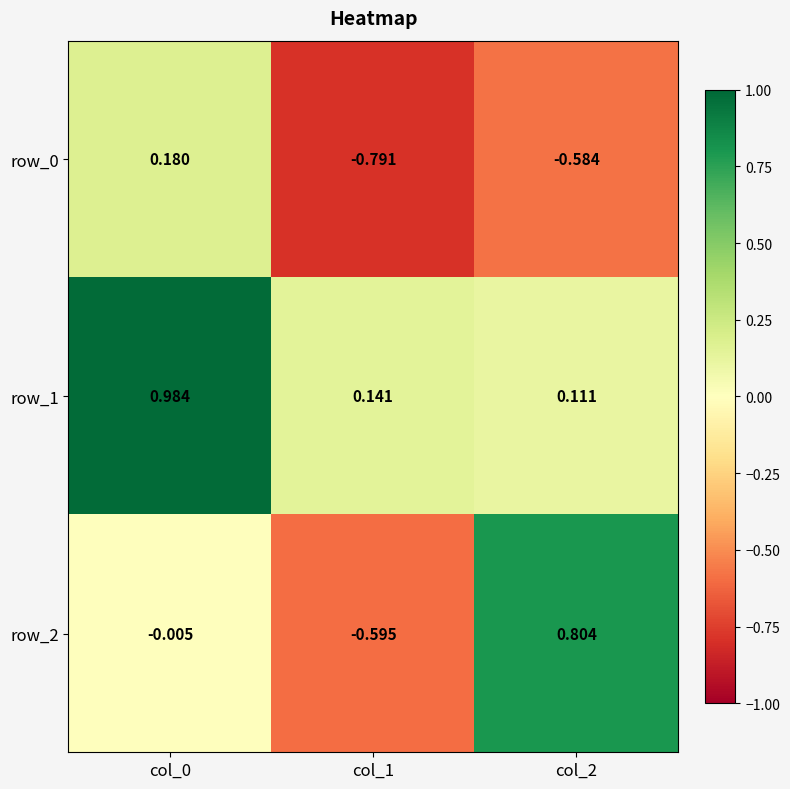

What is the difference between the row_2 values at col_2 and col_1?

1.4